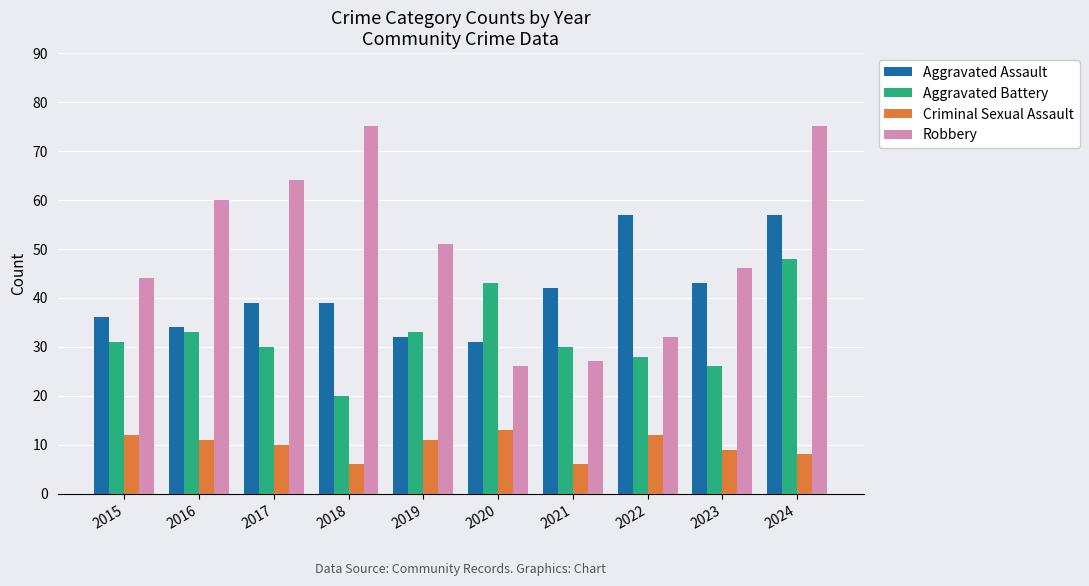

List the series in order of their overall mean, highest first.

Robbery, Aggravated Assault, Aggravated Battery, Criminal Sexual Assault